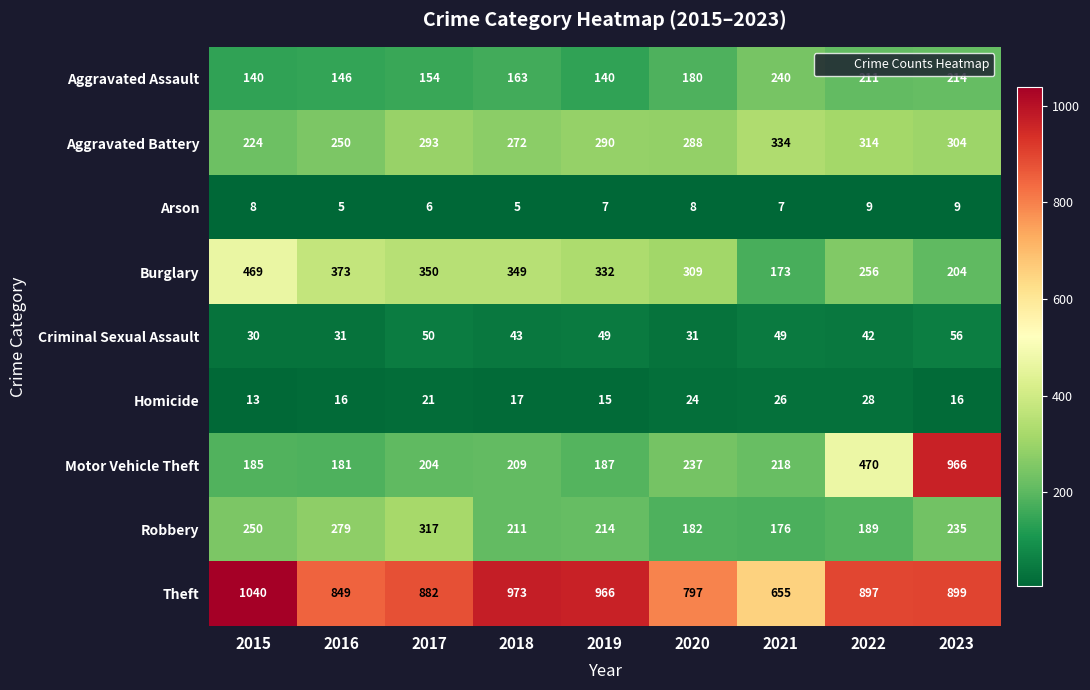

The Burglary series shows 578 at 2017. True or false?

False